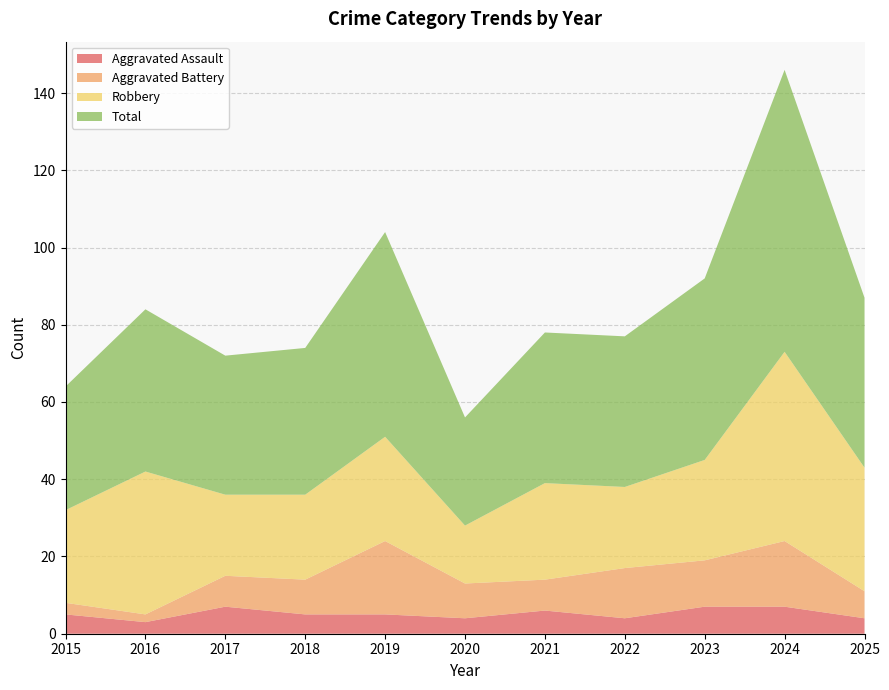

Reading left to right, transcribe all the data shown in this chart.

Aggravated Assault: 2015=5	2016=3	2017=7	2018=5	2019=5	2020=4	2021=6	2022=4	2023=7	2024=7	2025=4
Aggravated Battery: 2015=3	2016=2	2017=8	2018=9	2019=19	2020=9	2021=8	2022=13	2023=12	2024=17	2025=7
Robbery: 2015=24	2016=37	2017=21	2018=22	2019=27	2020=15	2021=25	2022=21	2023=26	2024=49	2025=32
Total: 2015=32	2016=42	2017=36	2018=38	2019=53	2020=28	2021=39	2022=39	2023=47	2024=73	2025=44